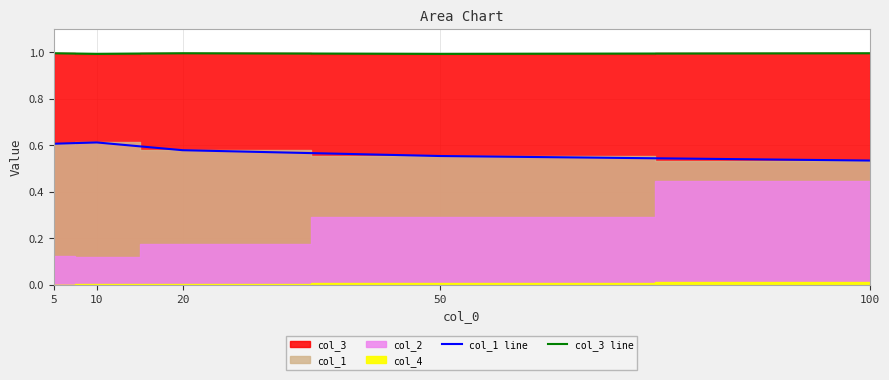

How many categories are shown in the chart?

5